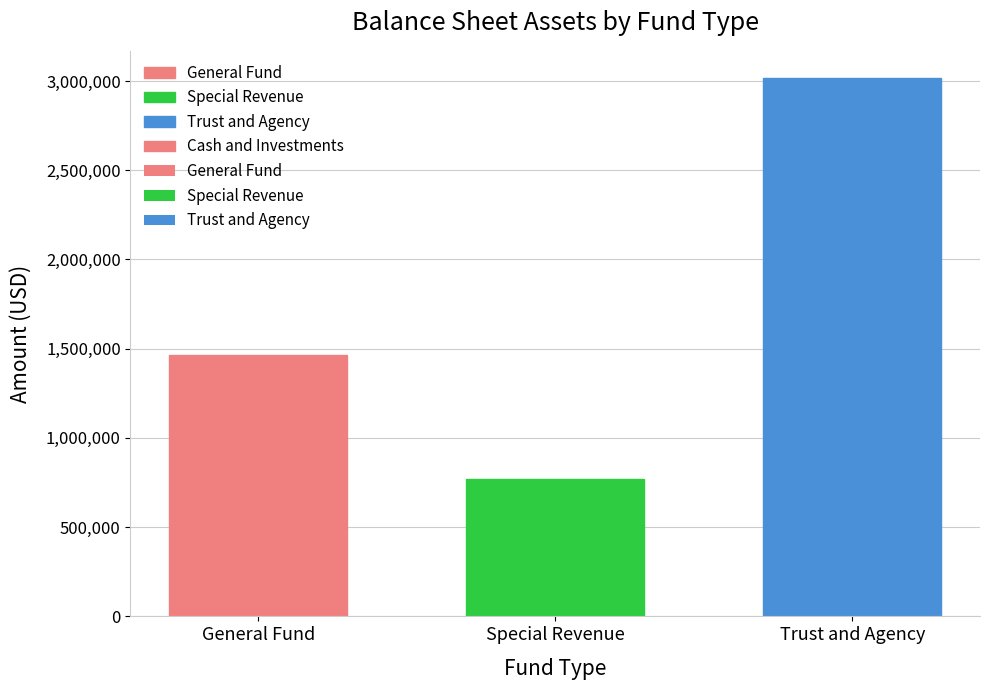

Which has a higher value, Trust and Agency or General Fund?

Trust and Agency